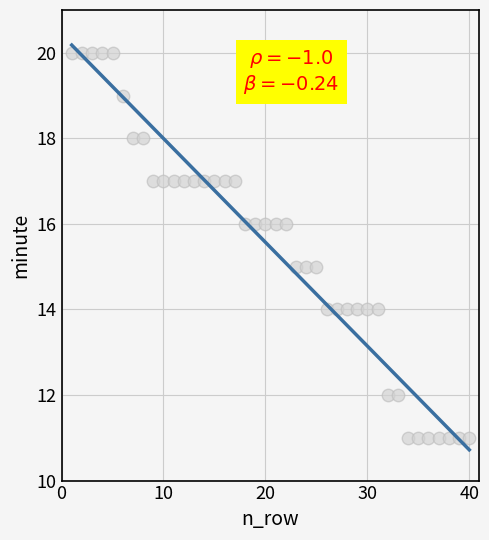

What is the range of Y values (max minus min)?

9